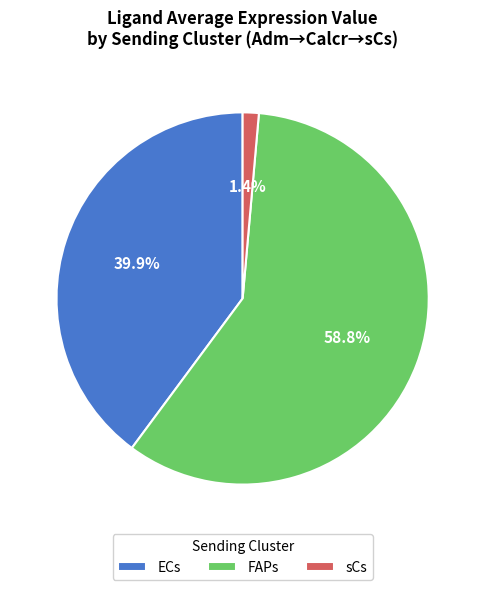

Combined, do FAPs and ECs account for over 50%?

Yes